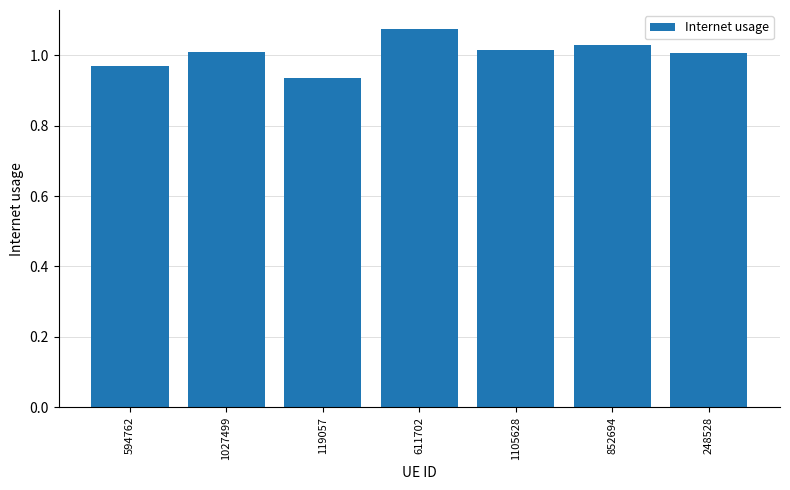

The chart shows a value of 1.0 at 594762. True or false?

True